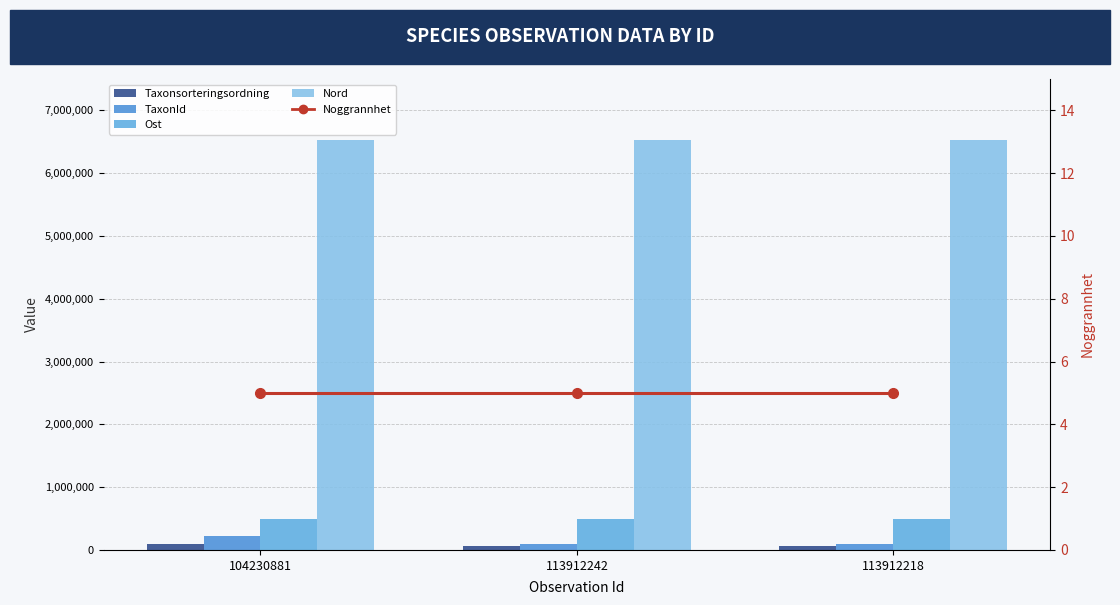

What is the difference between the TaxonId values at 104230881 and 113912218?

121807